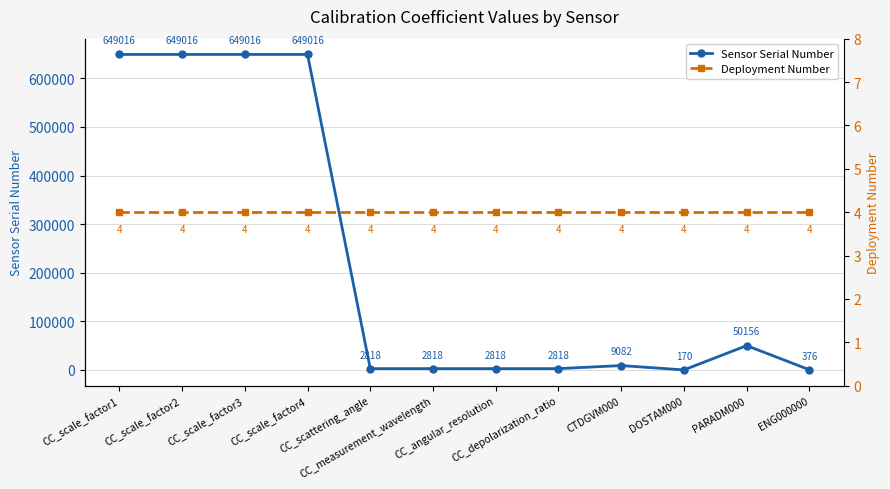

At which label does Deployment Number reach its minimum?

CC_scale_factor1